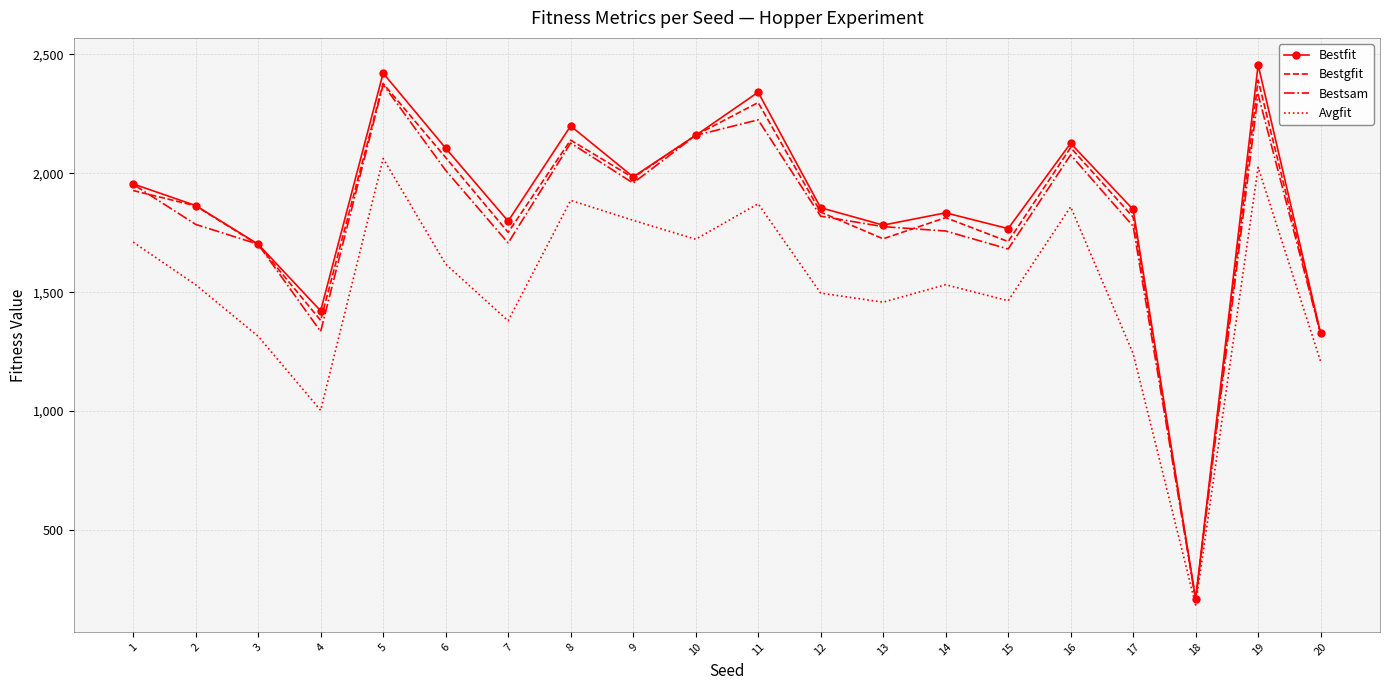

What is the maximum value shown in the chart?

2455.3